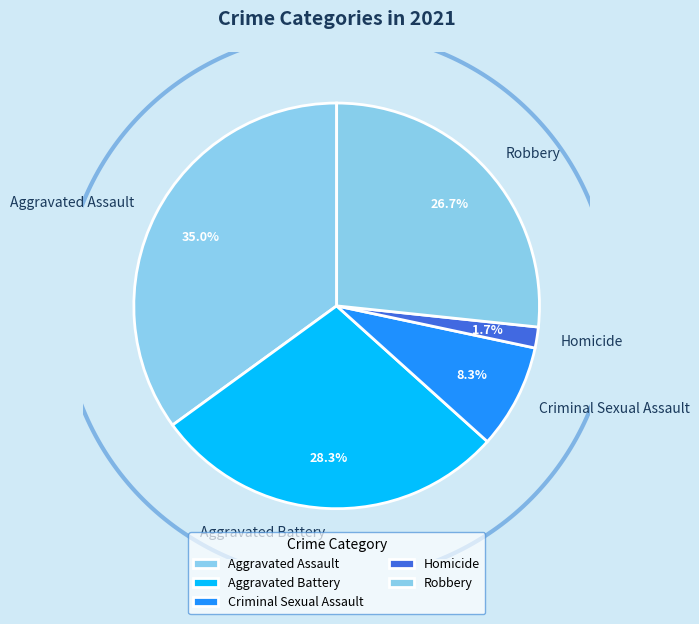

Does any single category account for the majority?

No